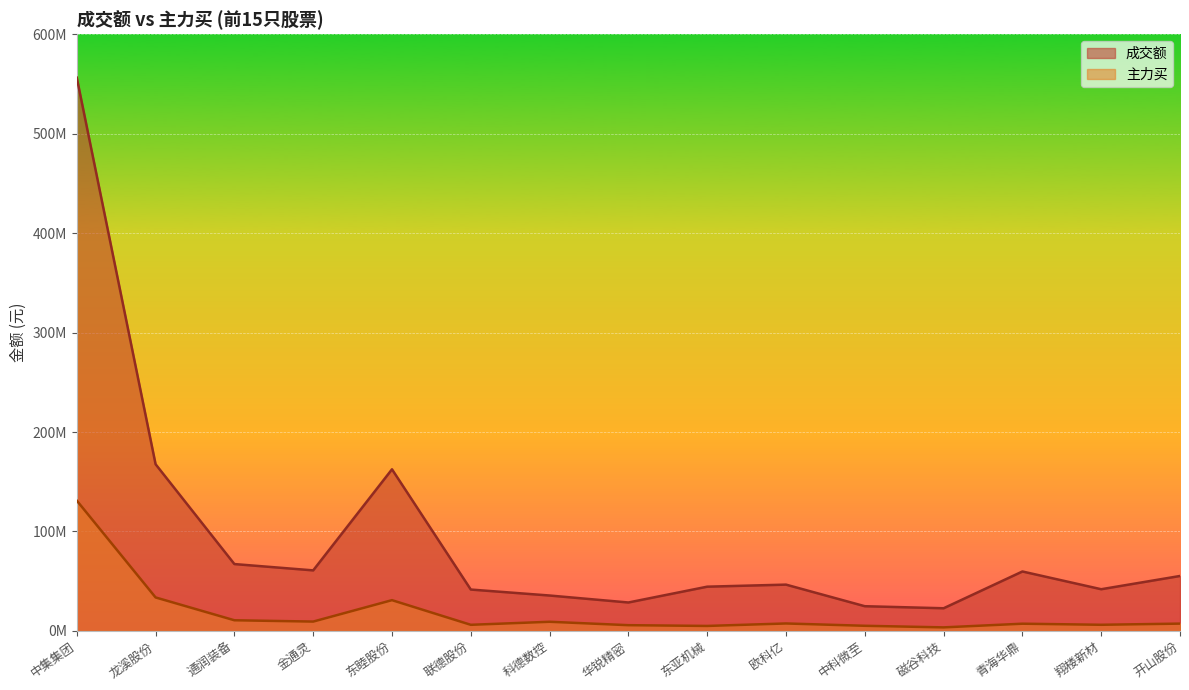

How many lines are shown in the chart?

2